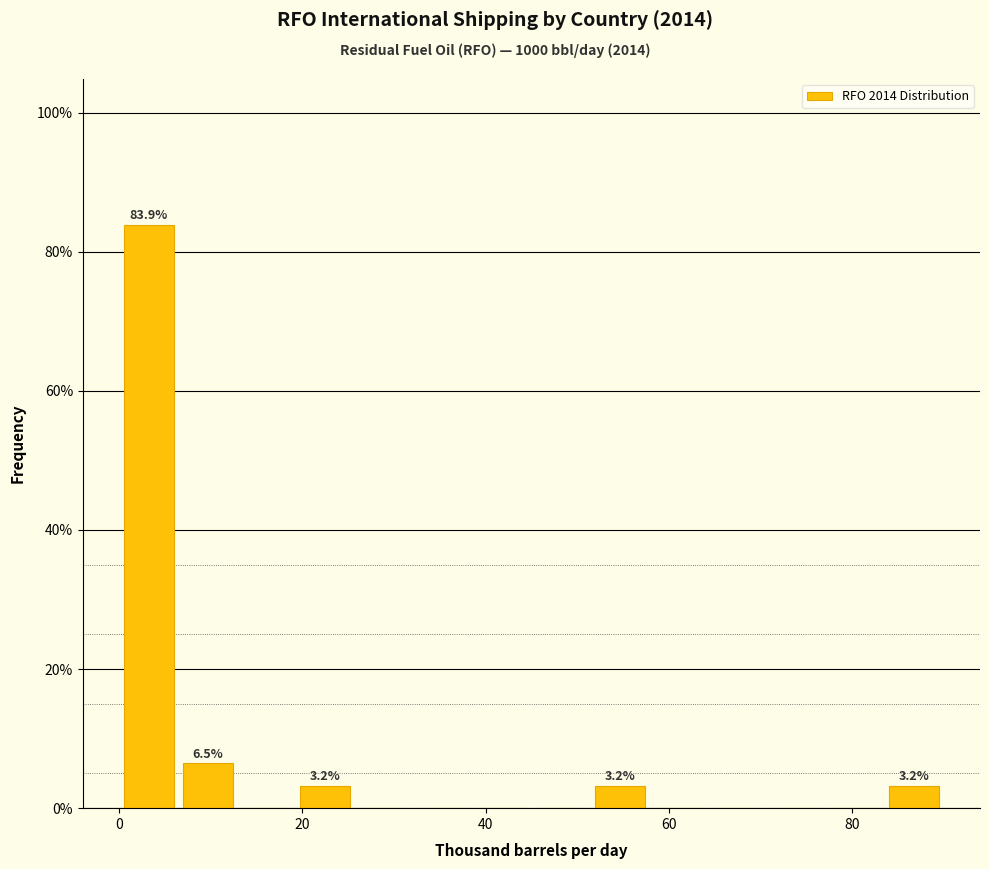

Read against the x-axis, roughly where is the centre of the tallest bar?

4